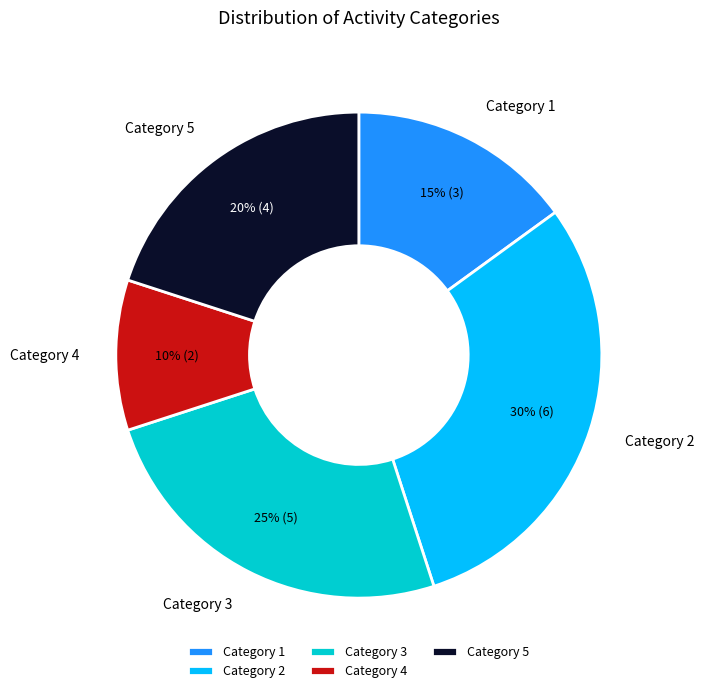

To the nearest percent, what portion does Category 1 represent?

15%